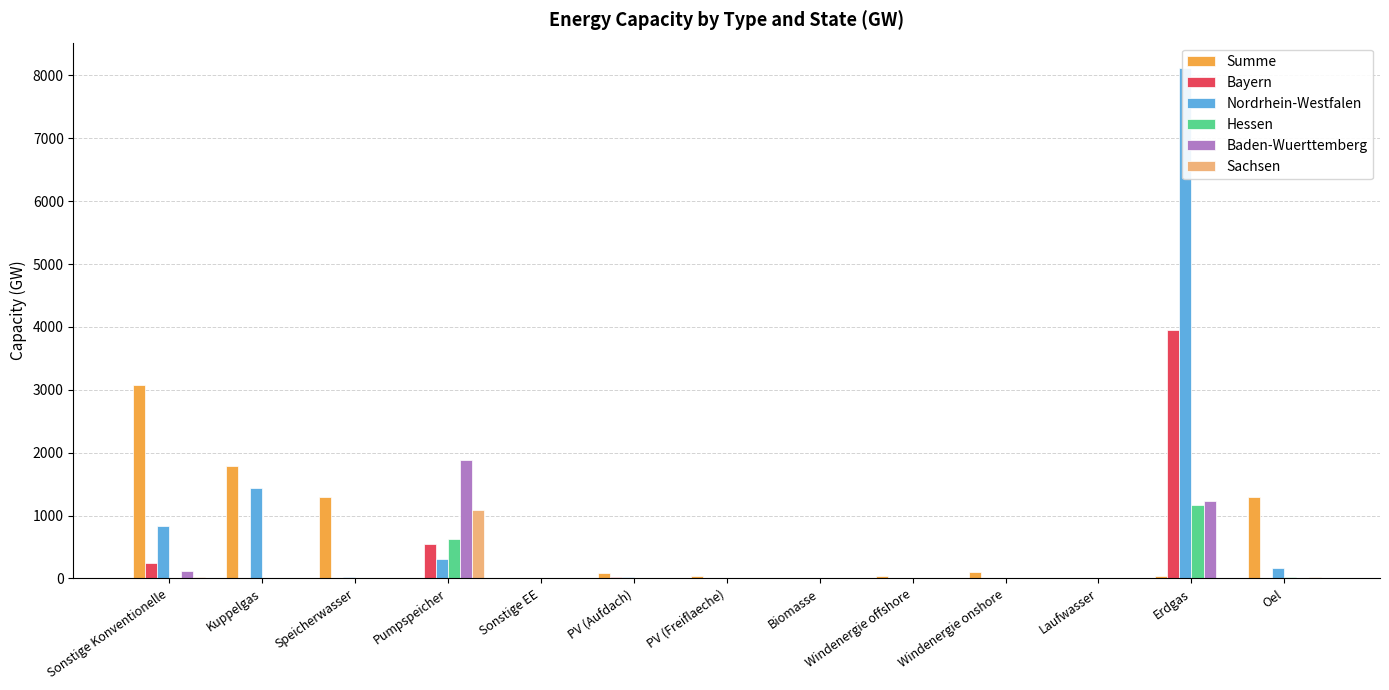

Which category has the lowest value in the Sachsen series?

Kuppelgas